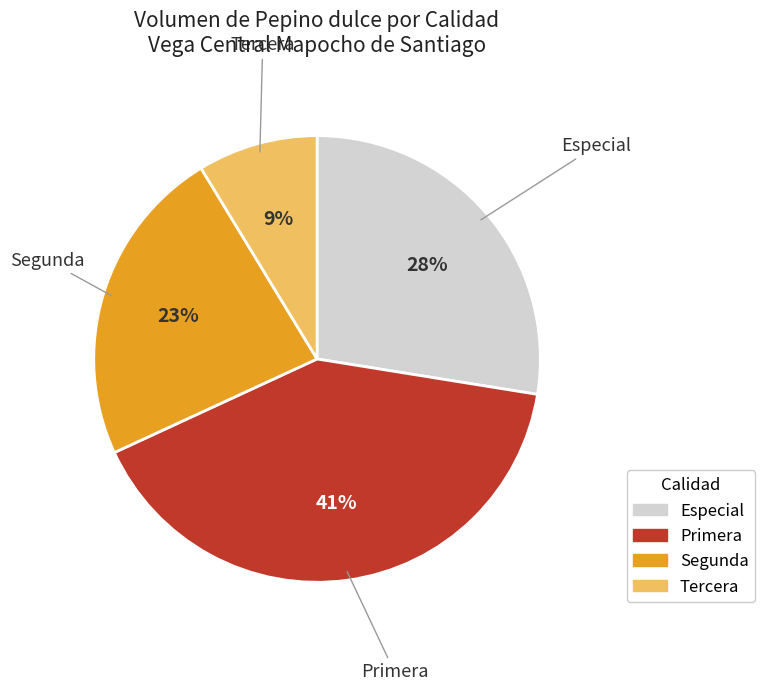

How many slices are in this pie chart?

4